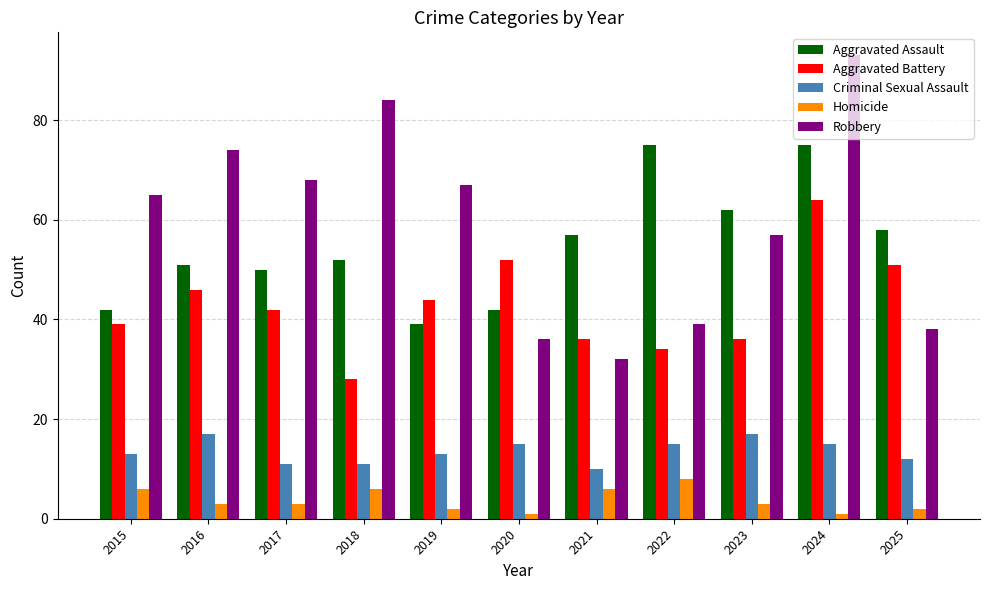

What is the difference between the Aggravated Battery values at 2018 and 2016?

18